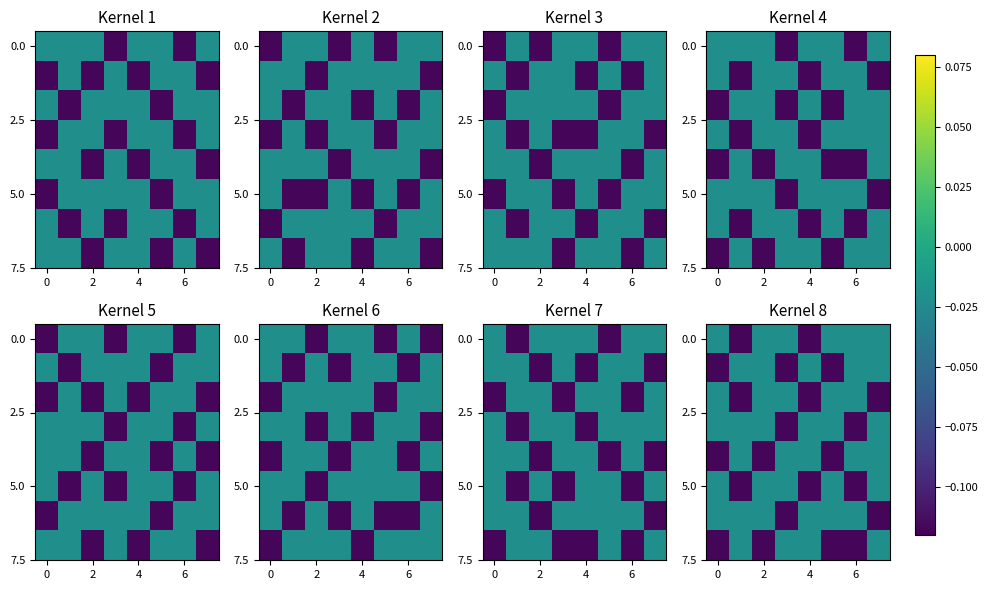

What is the smallest value displayed?

-0.1